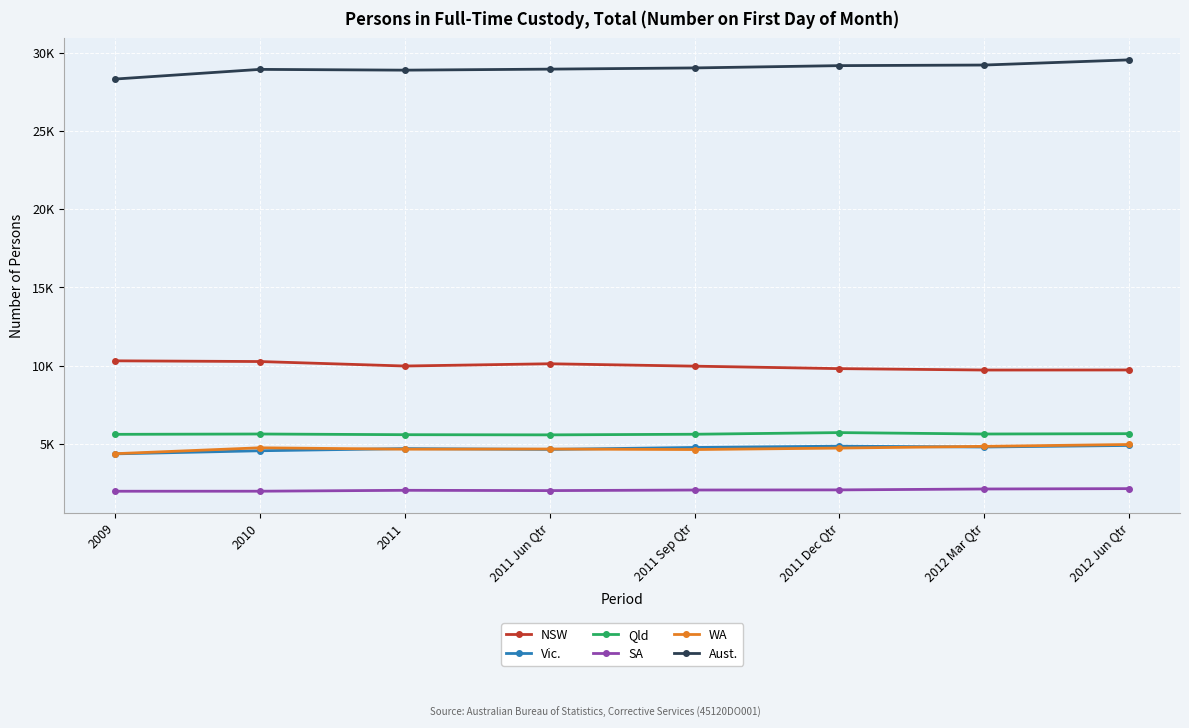

Is it true that Aust. equals 40174 at 2009?

False